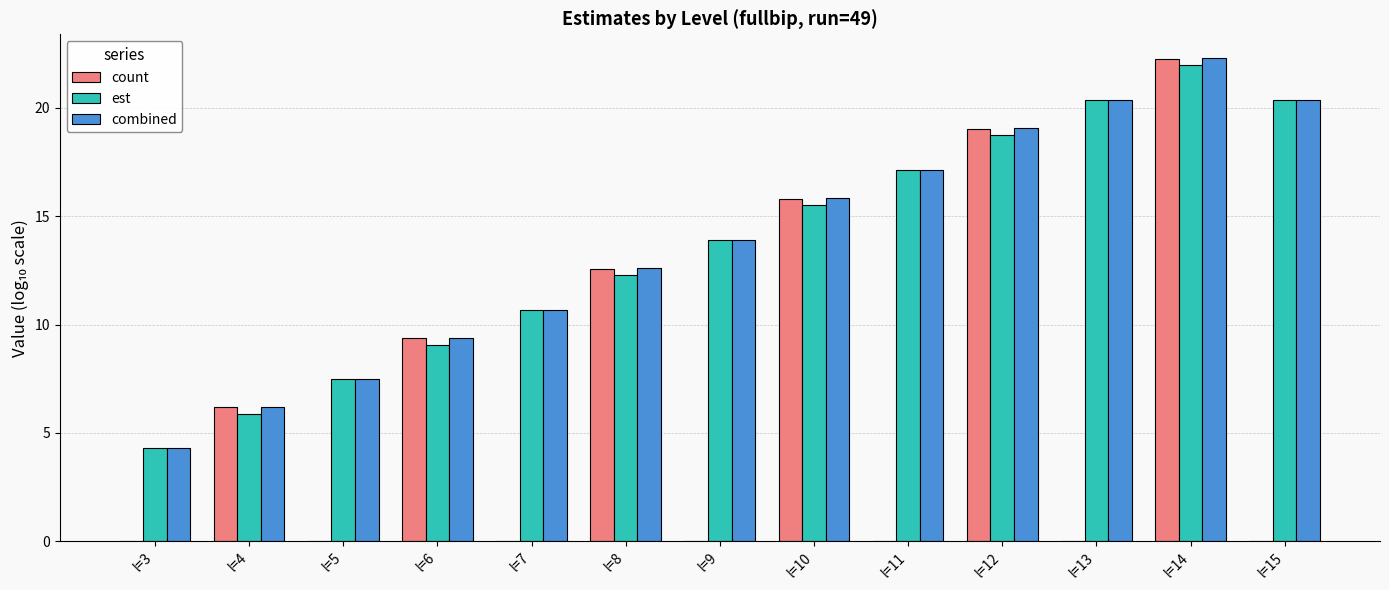

What is the sum of all combined values?

179.6